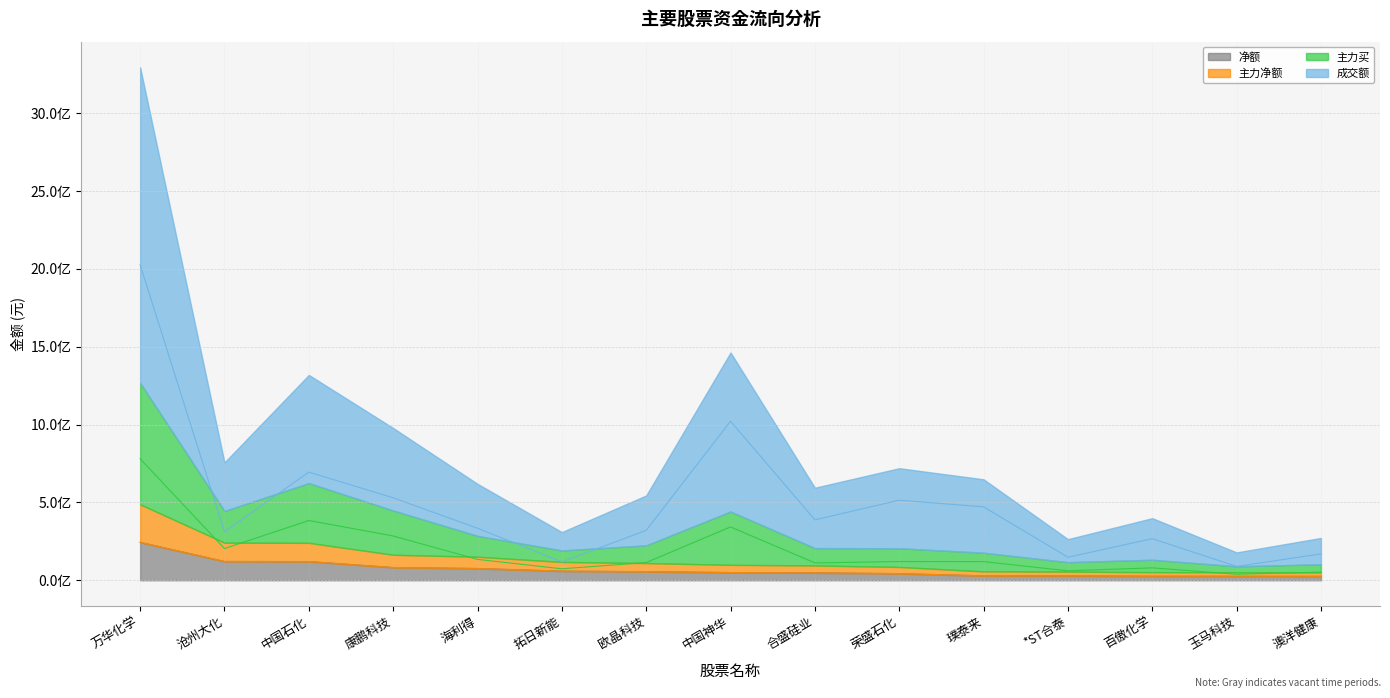

True or false: 净额 and 成交额 intersect in this chart.

False